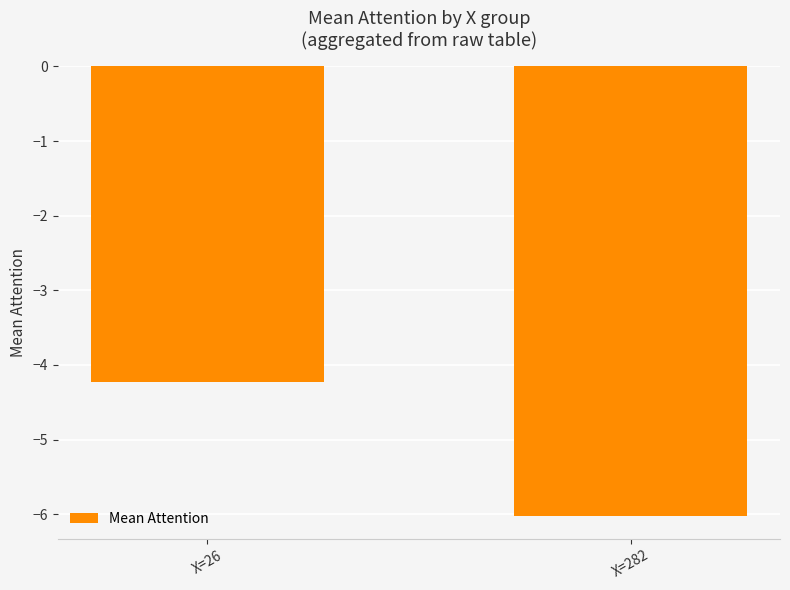

What is the average value?

-5.1